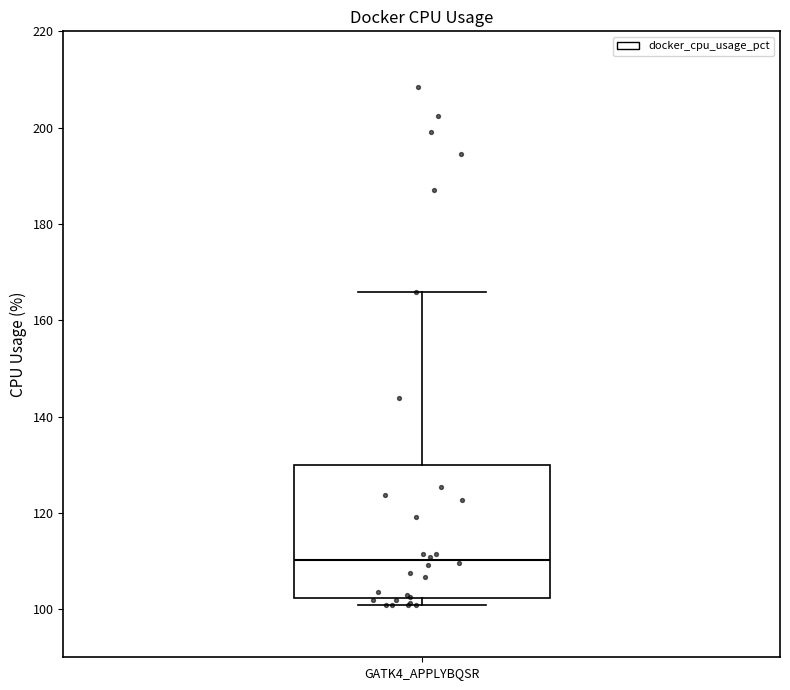

Read this box plot against the y-axis: the position of the median line, the range covered by the box, and the ends of both whiskers. The values are not printed on the chart, so give them approximately, as read against the axis.

median 110, box 102 to 130, whiskers 100 to 166